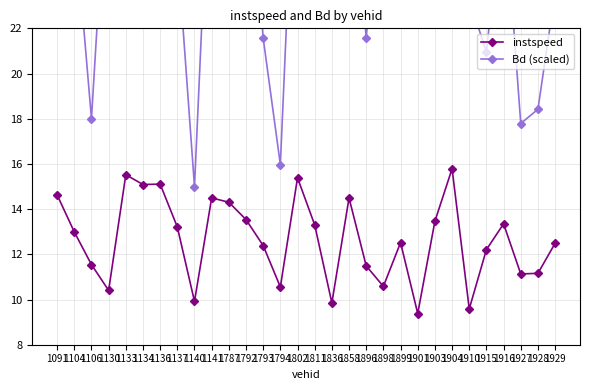

At which label does instspeed reach its peak?

1904